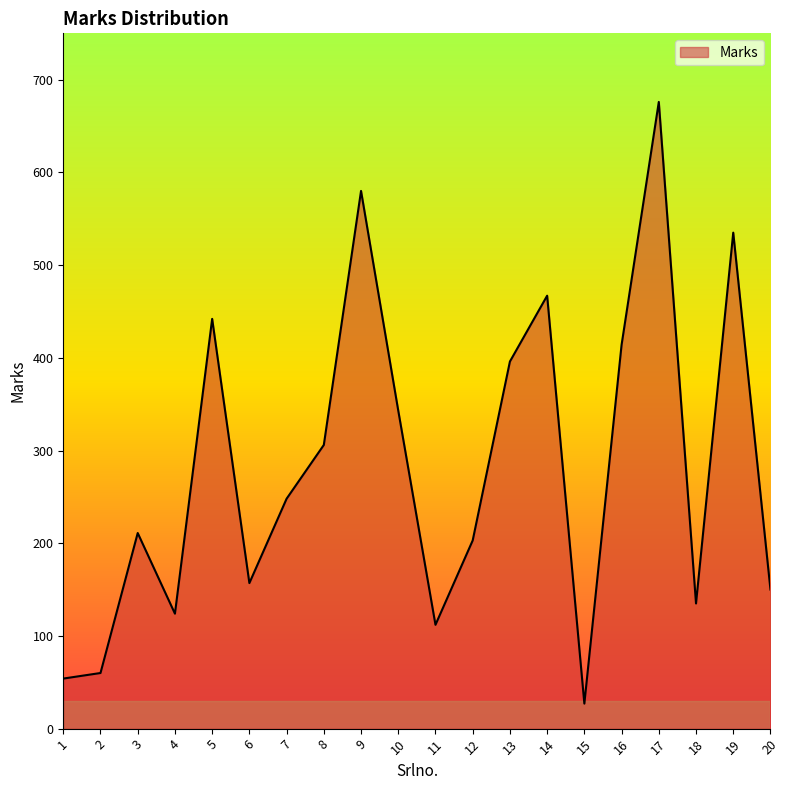

At which category does the data reach its first local valley?

4